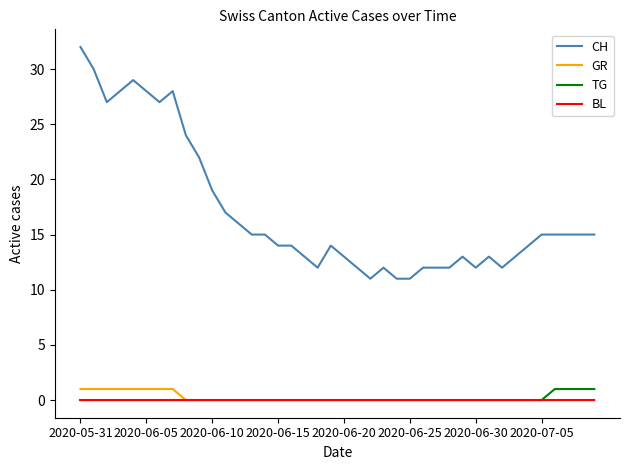

True or false: CH and BL intersect in this chart.

False